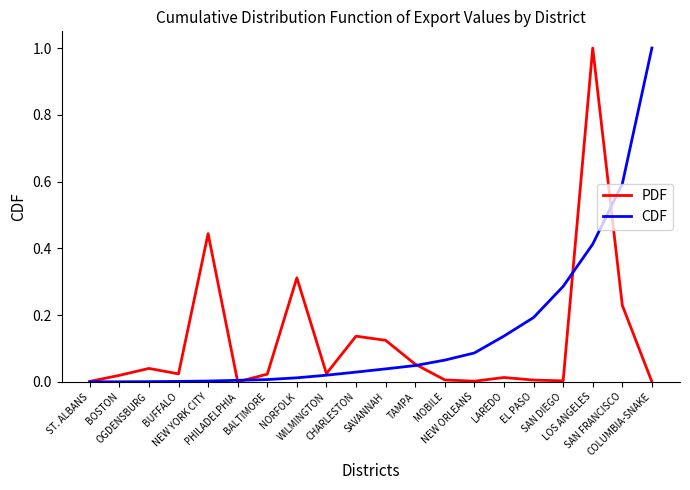

What is the sum of all PDF values?

2.5